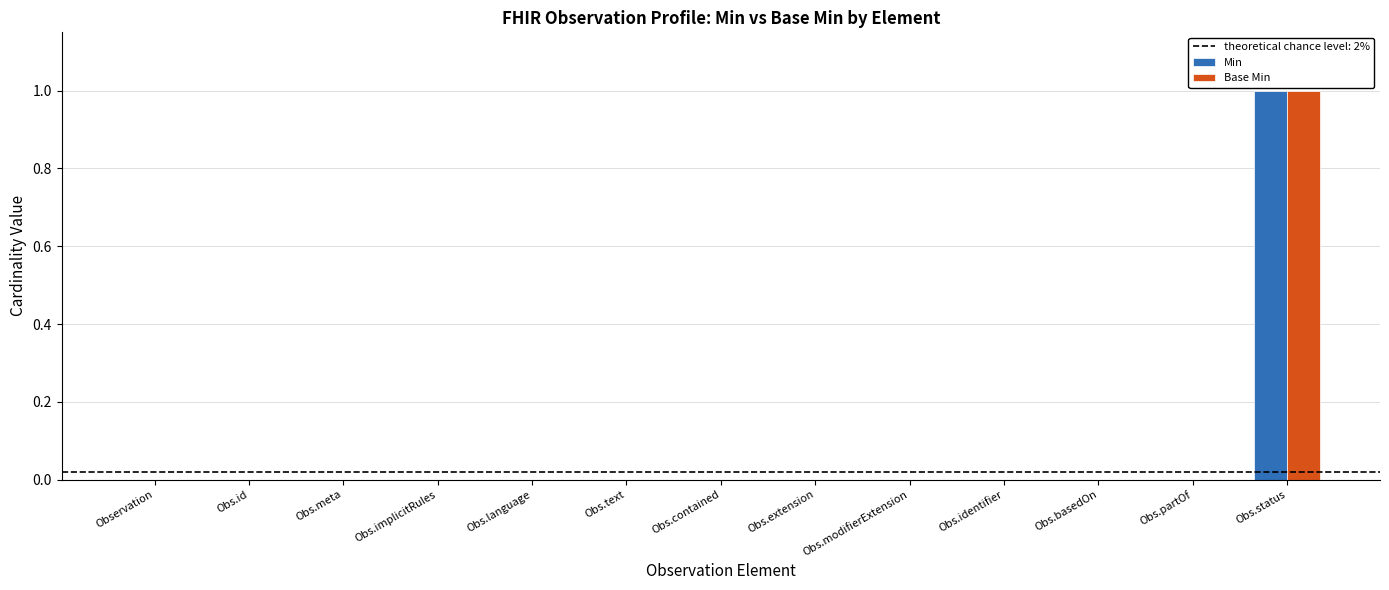

Are the bars grouped side by side (vs. stacked)?

Yes